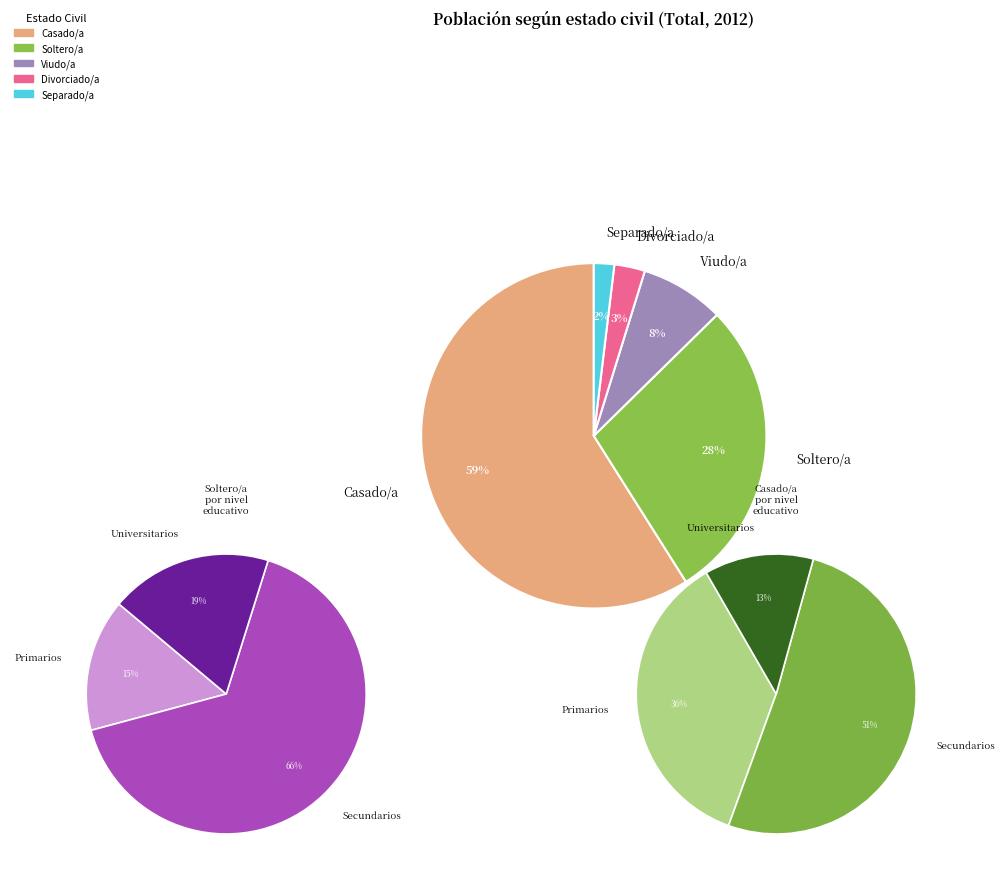

How many slices are in this pie chart?

5